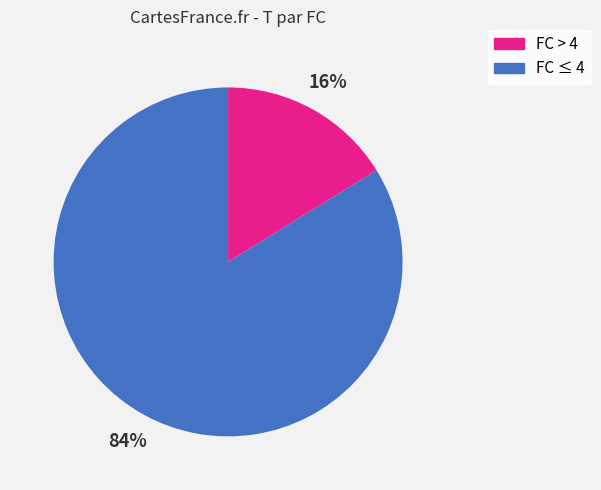

Is there any slice that represents more than half of the pie?

Yes